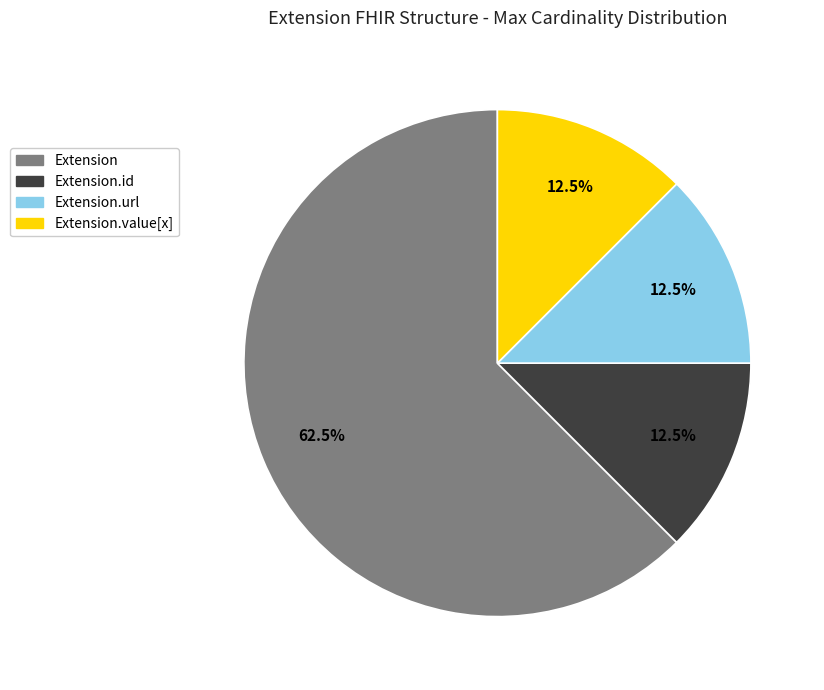

Is there a majority slice in this chart?

Yes